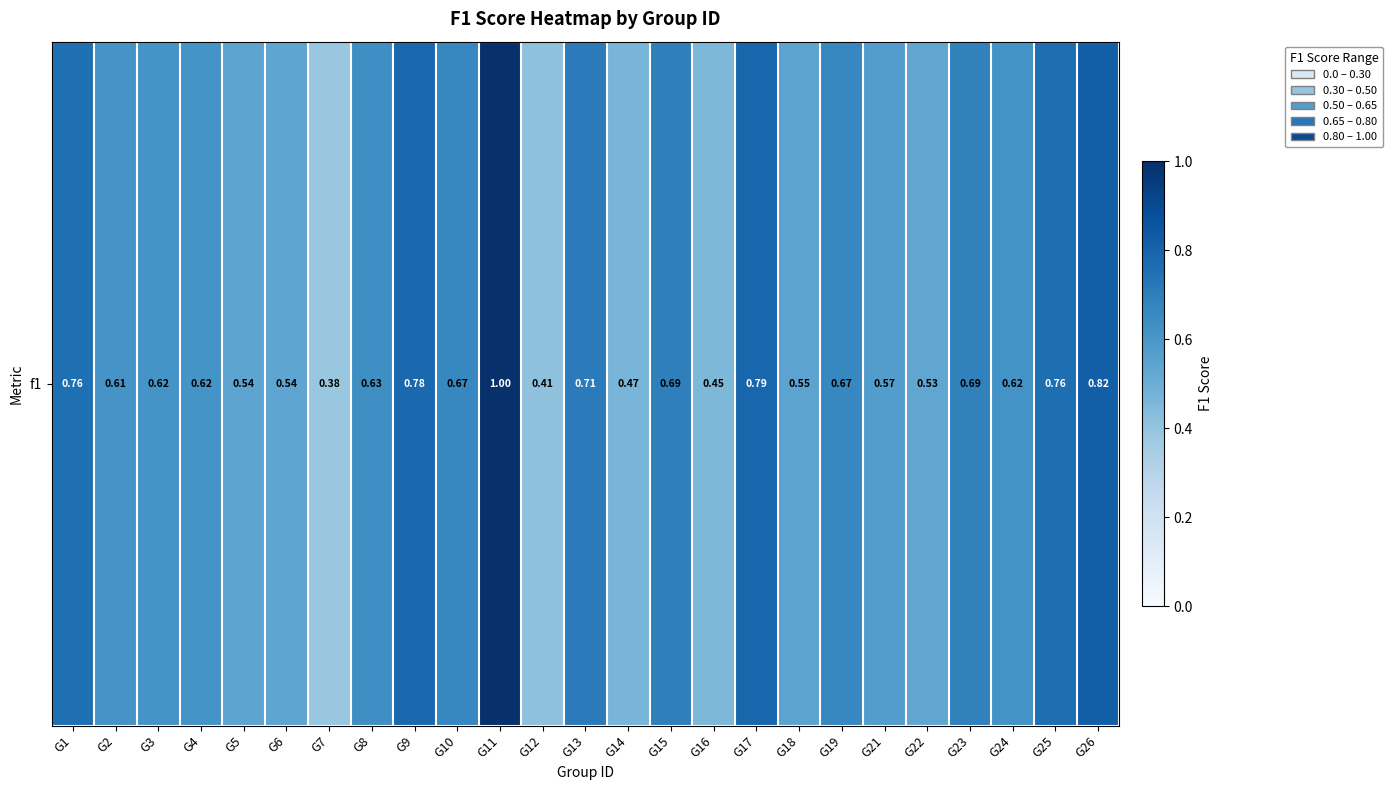

Is it true that the value at G12 is 0.1?

False